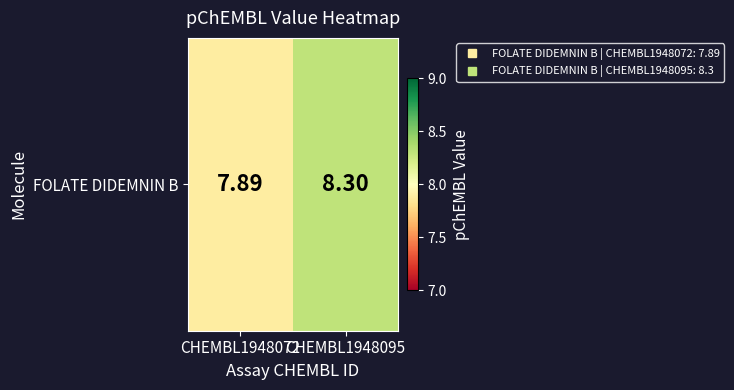

Approximately how many times larger is the value at CHEMBL1948072 compared to CHEMBL1948095?

1.0